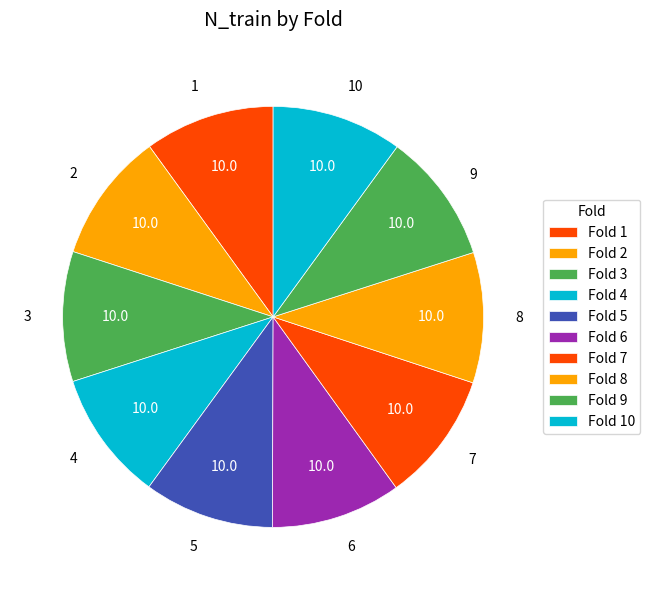

Count the number of slices in the pie.

10